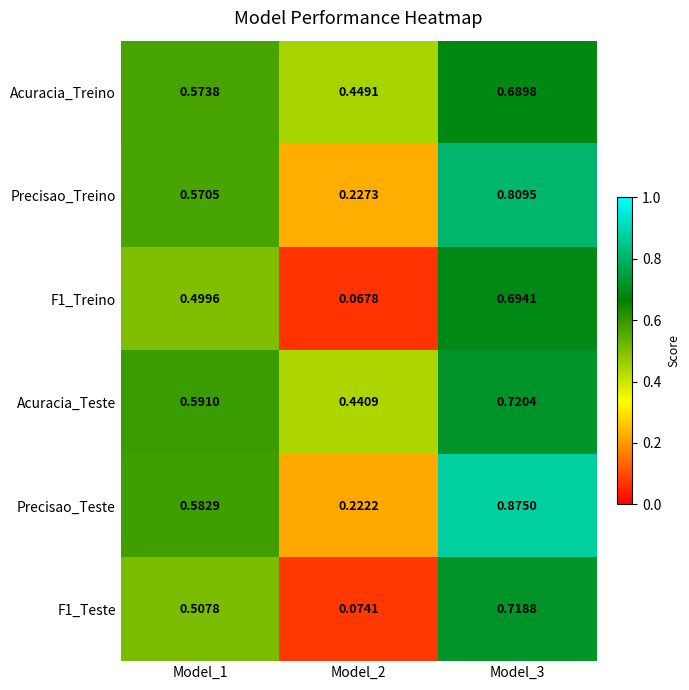

Is the value of Acuracia_Treino at Model_3 greater than the value of Acuracia_Teste at Model_3?

No